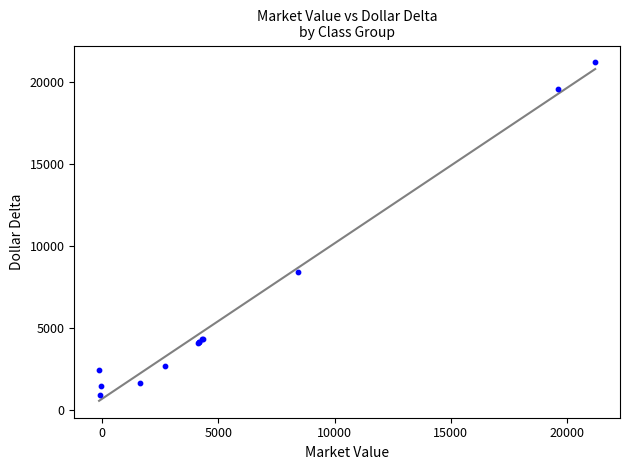

What Y value in the scatter plot is closest to 11074?

8431.0